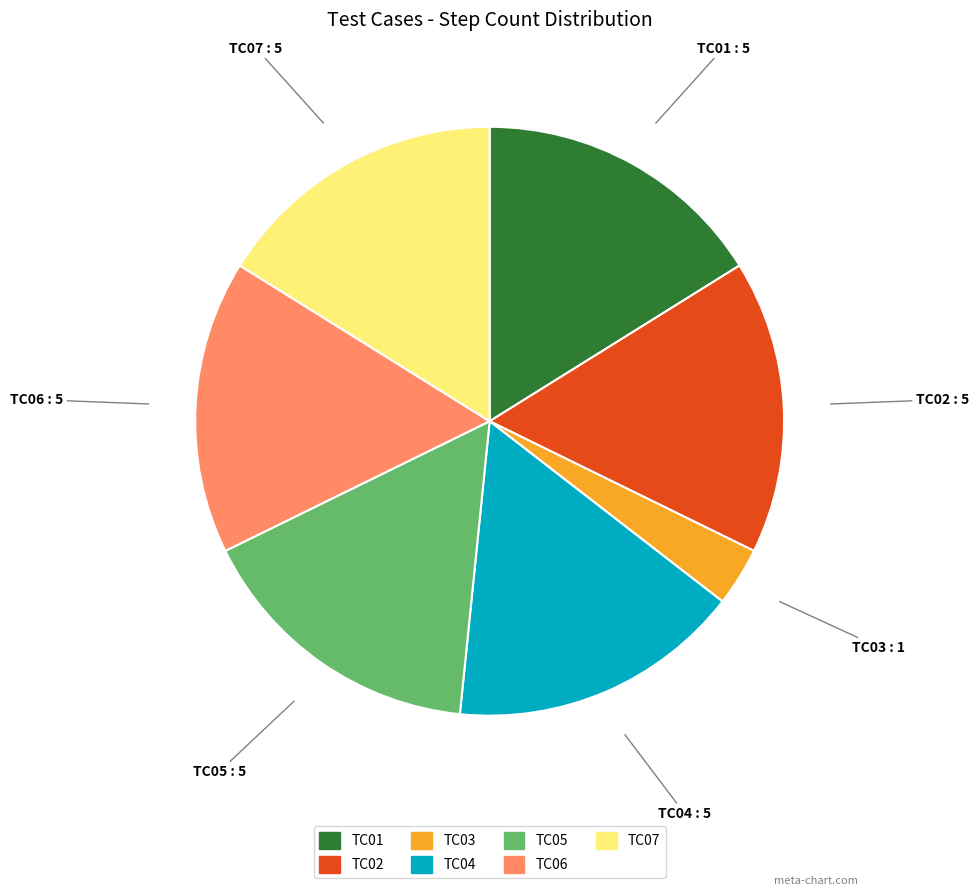

How many slices are in this pie chart?

7